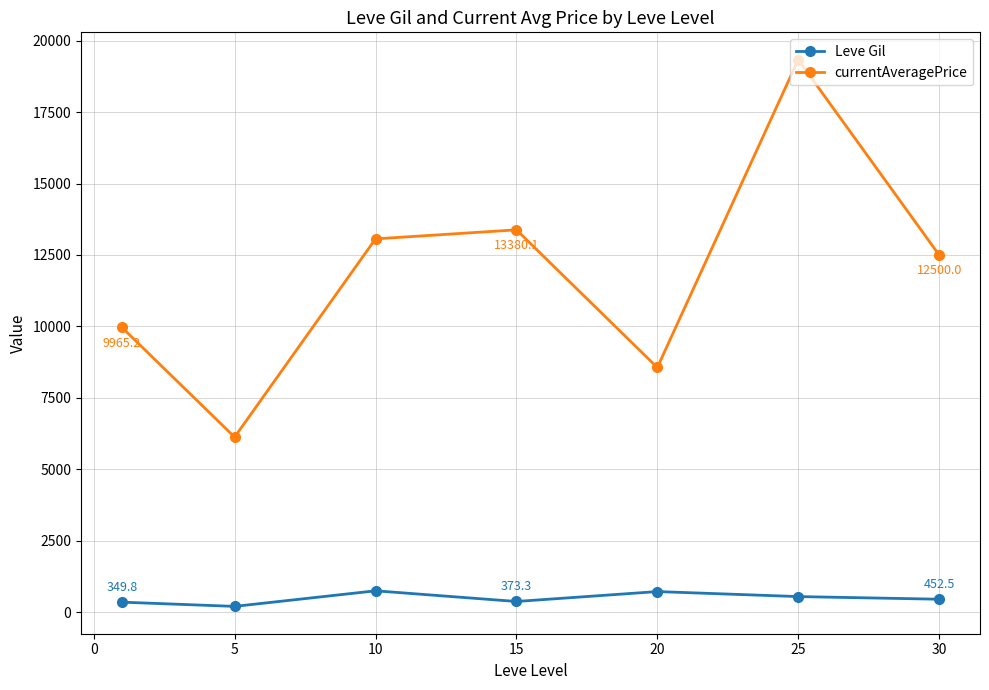

What are all the series names shown in the legend?

Leve Gil, currentAveragePrice